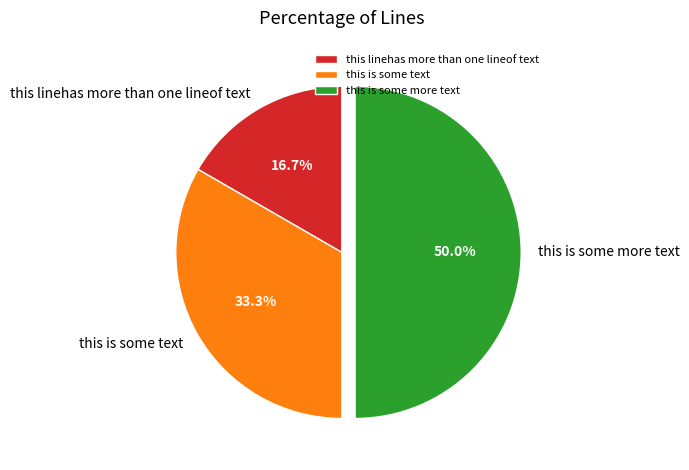

Rank the categories by value from highest to lowest.

this is some more text, this is some text, this linehas more than one lineof text